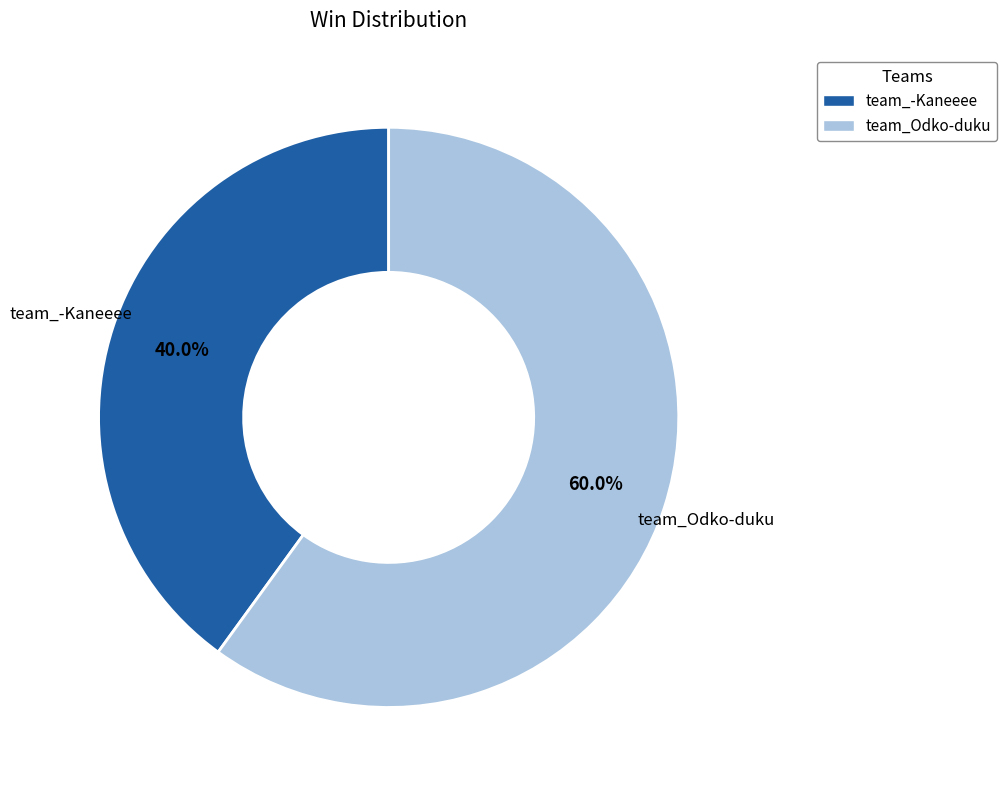

The team_Odko-duku slice represents 60% of the pie. True or false?

True